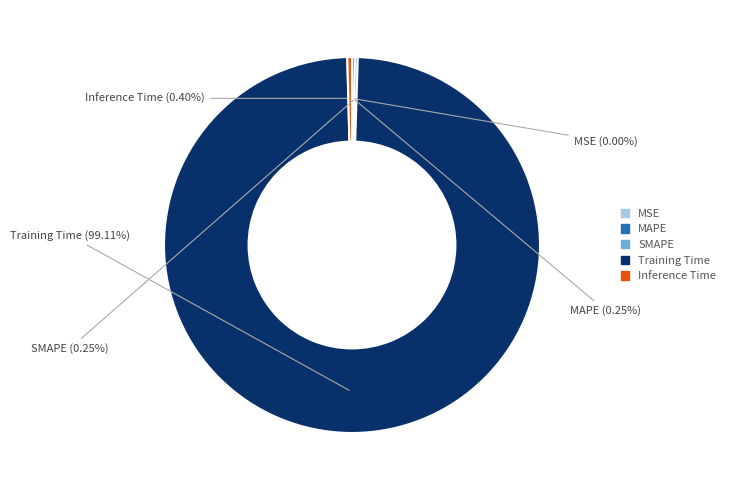

Is there any slice that represents more than half of the pie?

Yes